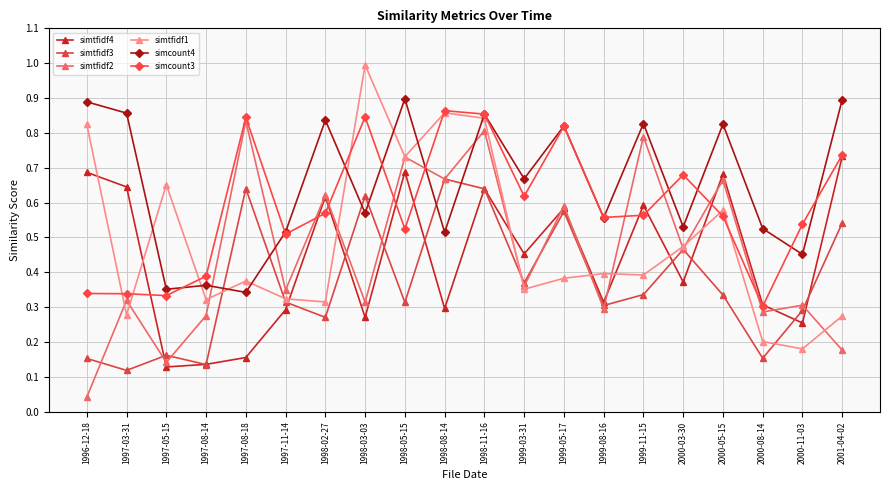

At which category is the sum across all series the highest?

1998-11-16